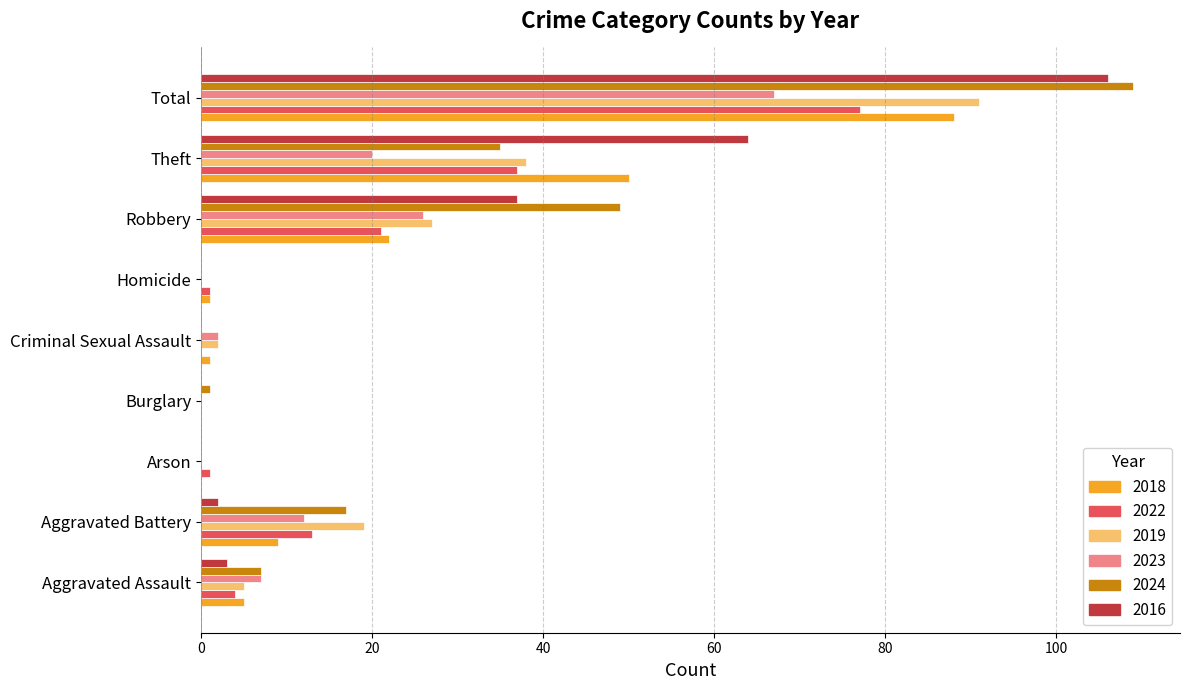

True or false: 2018 has a value of -49 at Arson.

False